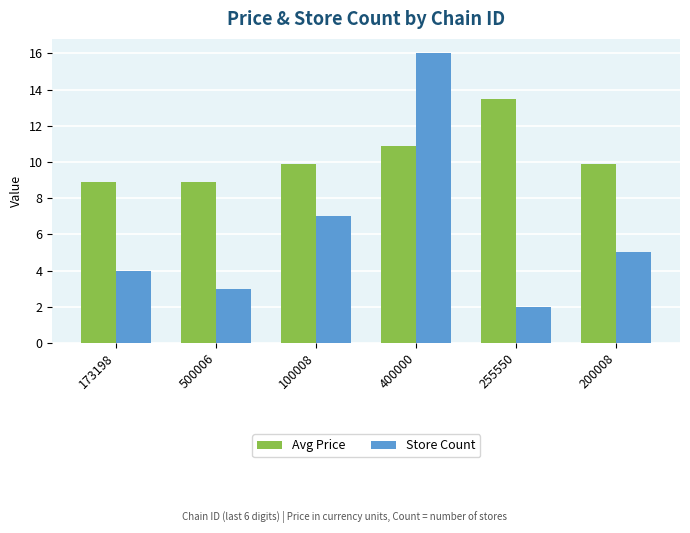

Reading left to right, what are all the values shown in this chart?

Avg Price: 173198=8.9	500006=8.9	100008=9.9	400000=10.9	255550=13.5	200008=9.9
Store Count: 173198=4.0	500006=3.0	100008=7.0	400000=16.0	255550=2.0	200008=5.0